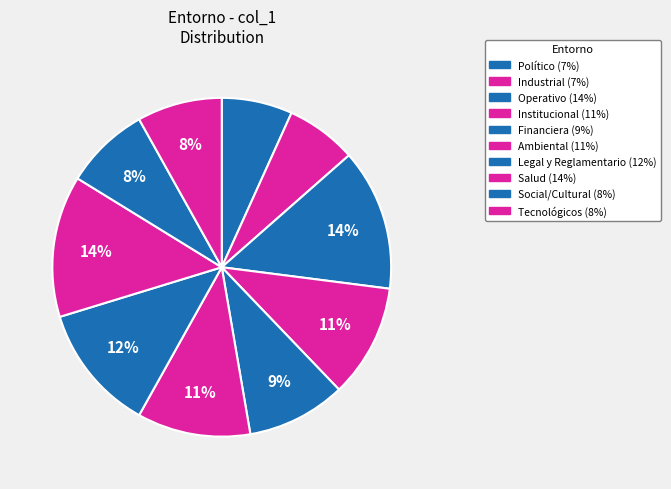

Combined, what portion of the pie is Salud and Industrial?

20.3%